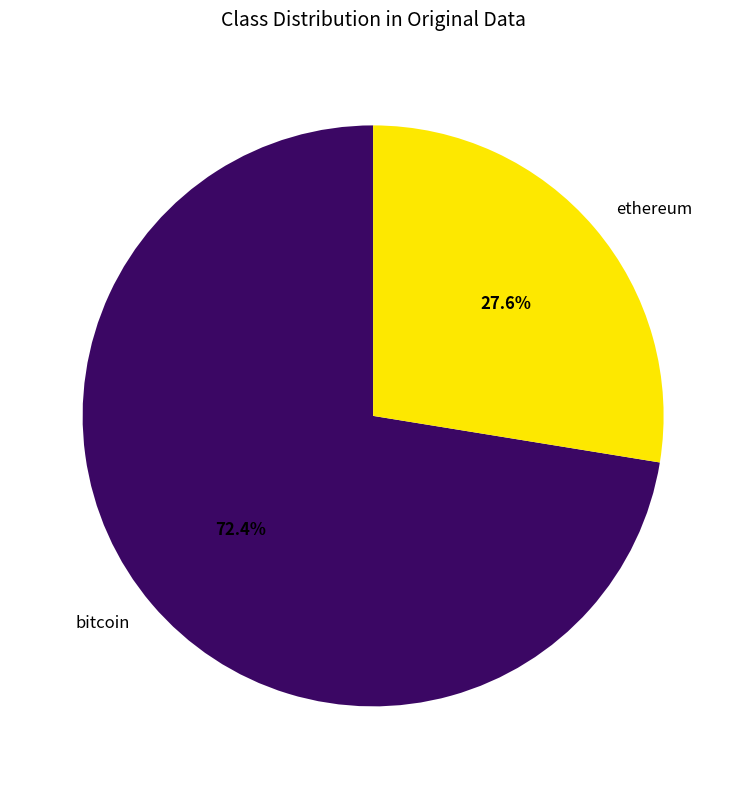

How many segments does this pie chart have?

2